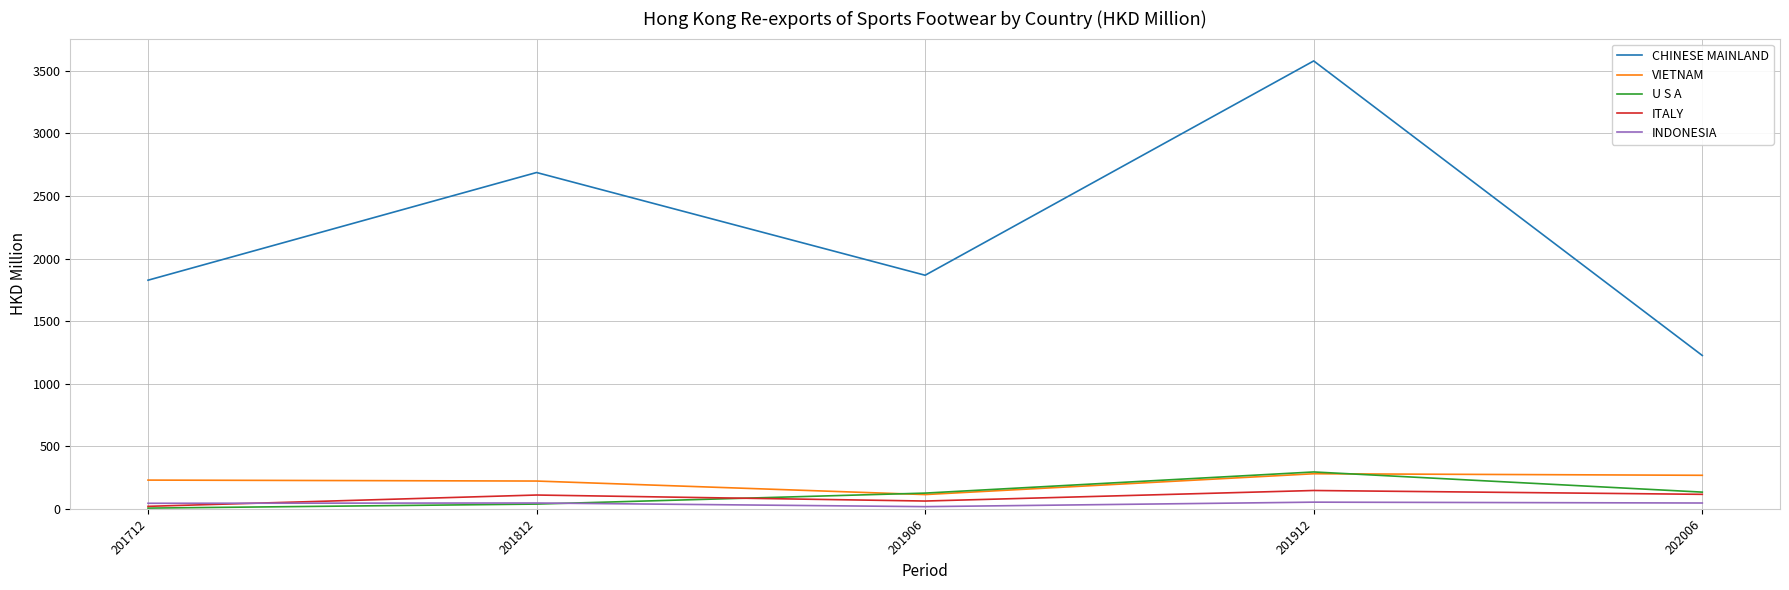

True or false: U S A has more than 0 interior local peaks.

True